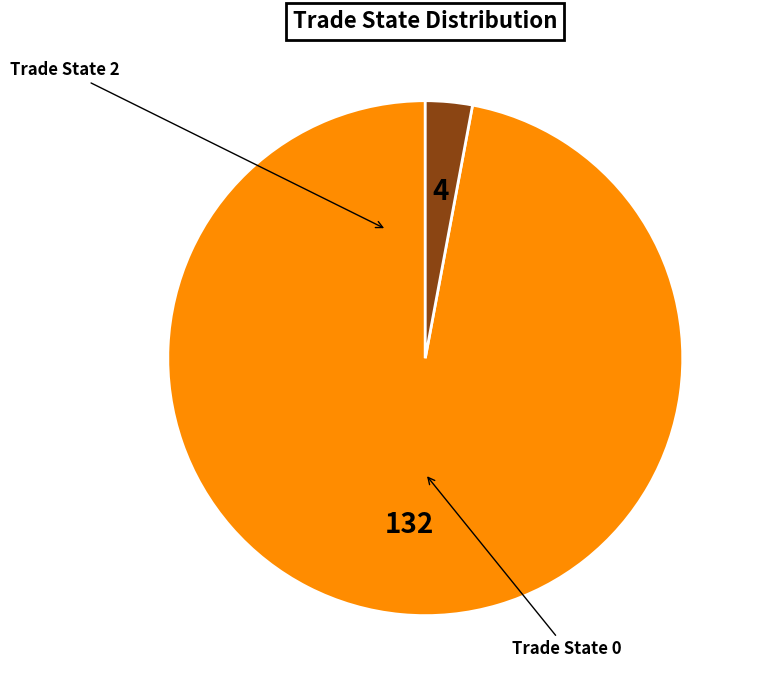

Is there any slice that represents more than half of the pie?

Yes